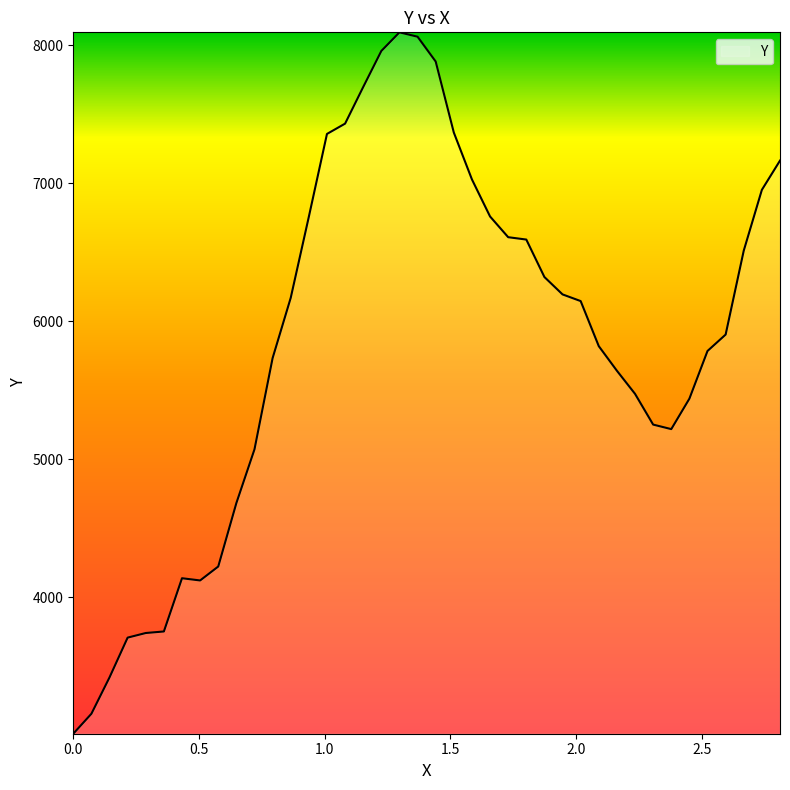

What is the minimum value shown in the chart?

3013.0